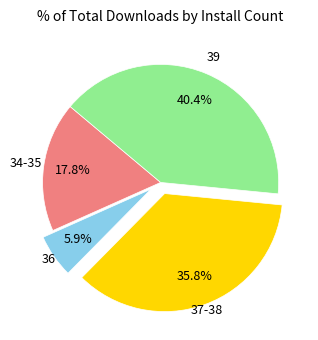

Is there a majority slice in this chart?

No